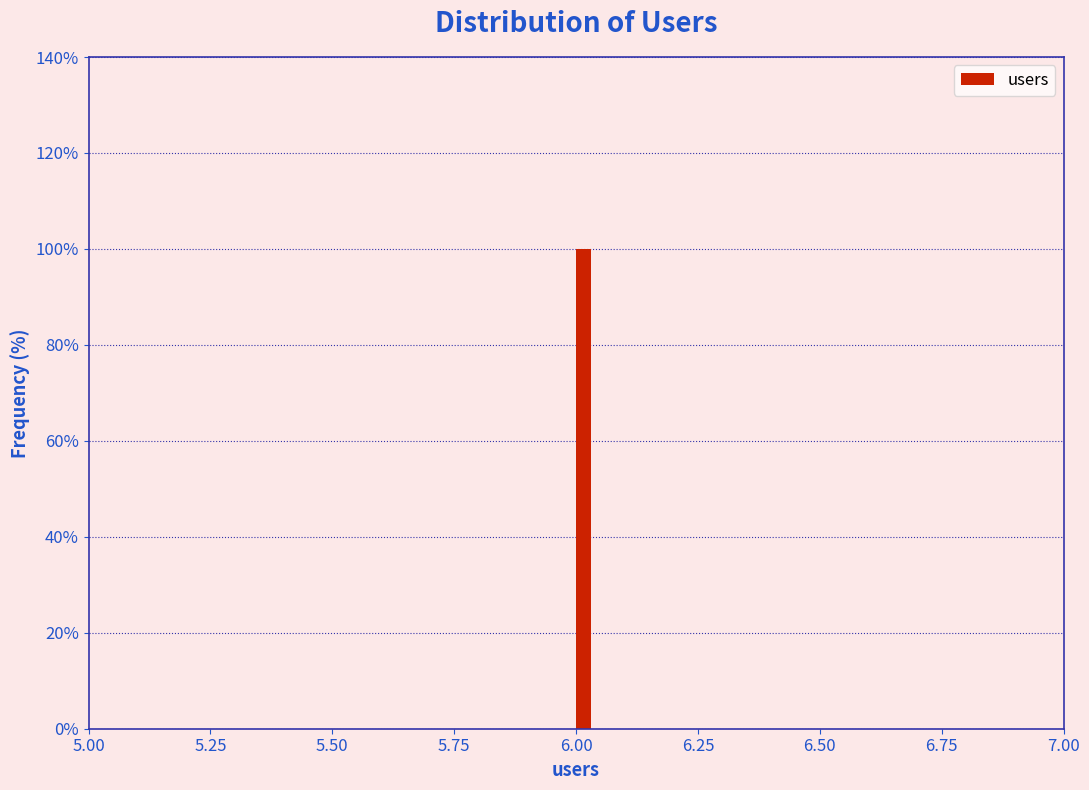

Read against the x-axis, roughly where is the centre of the tallest bar?

6.00